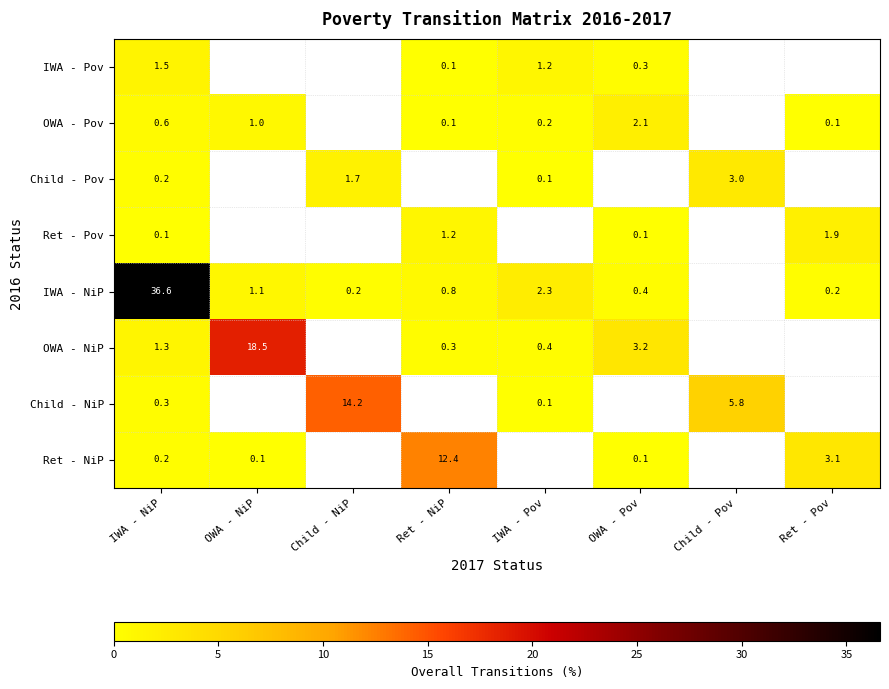

True or false: Ret - NiP has a value of 0.1 at OWA - NiP.

True